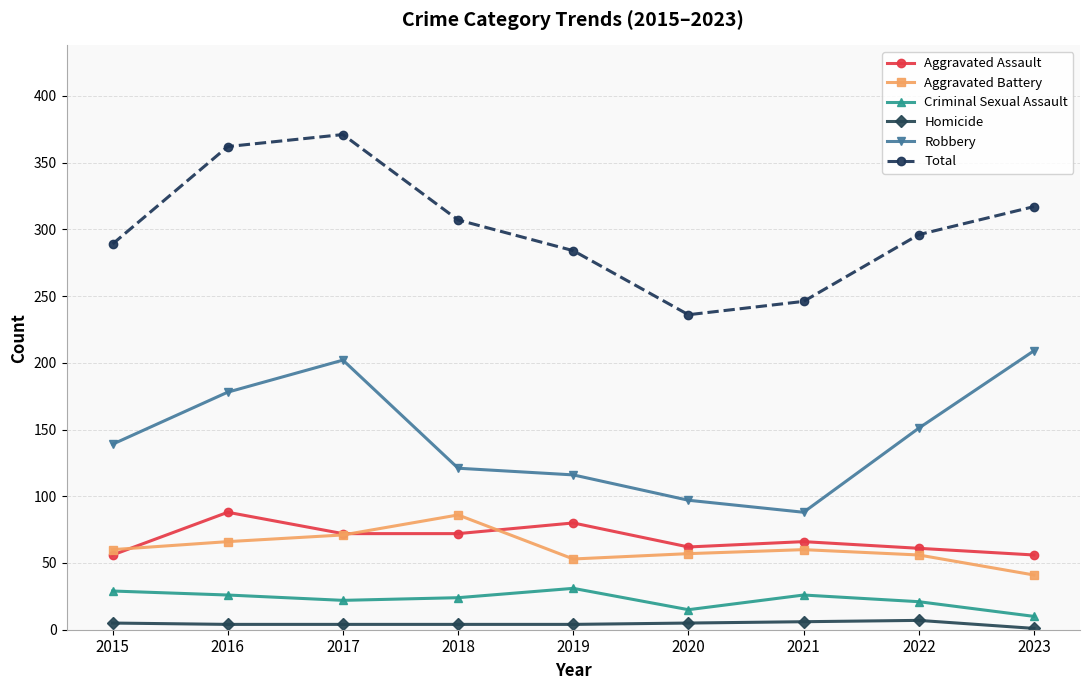

What is the greatest value displayed?

371